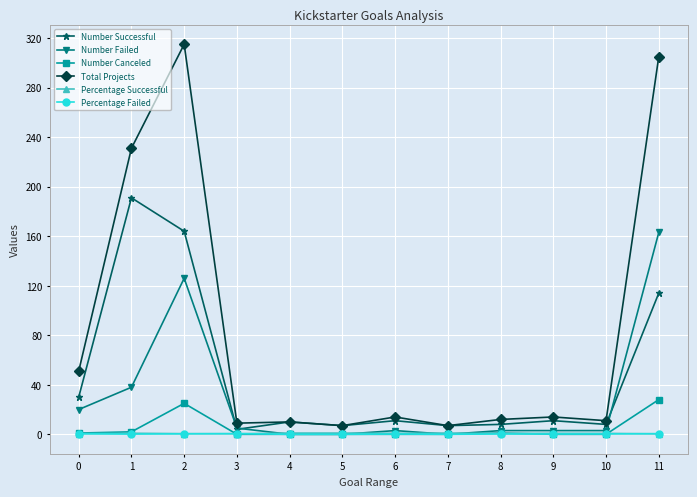

What is the value of the Number Successful point at the 11th from the left?

8.0